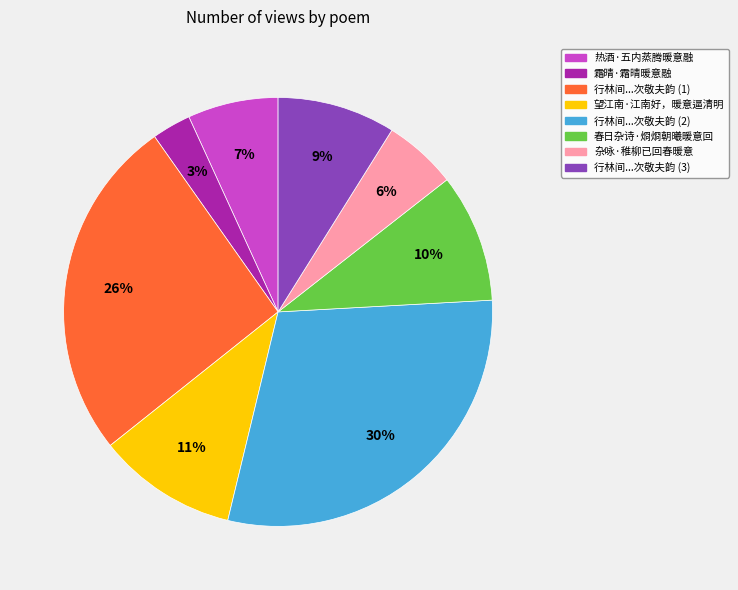

Is there a majority slice in this chart?

No